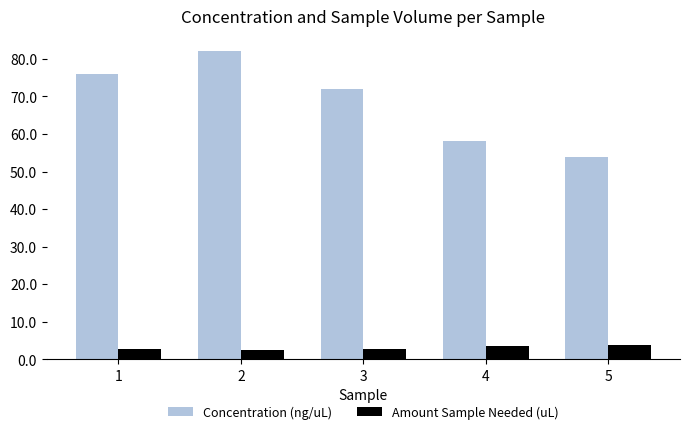

What is the average value of the Amount Sample Needed (uL) series?

3.0